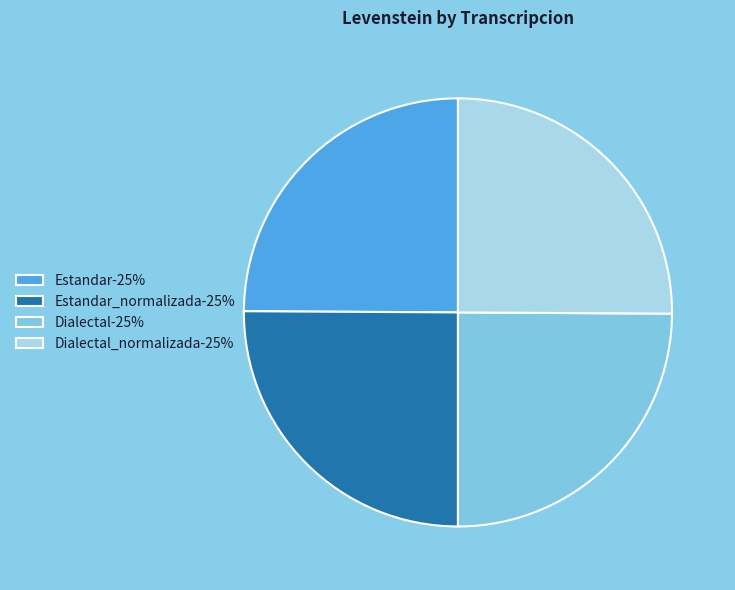

Approximately how many times larger is the value at Dialectal-25% compared to Estandar_normalizada-25%?

1.0